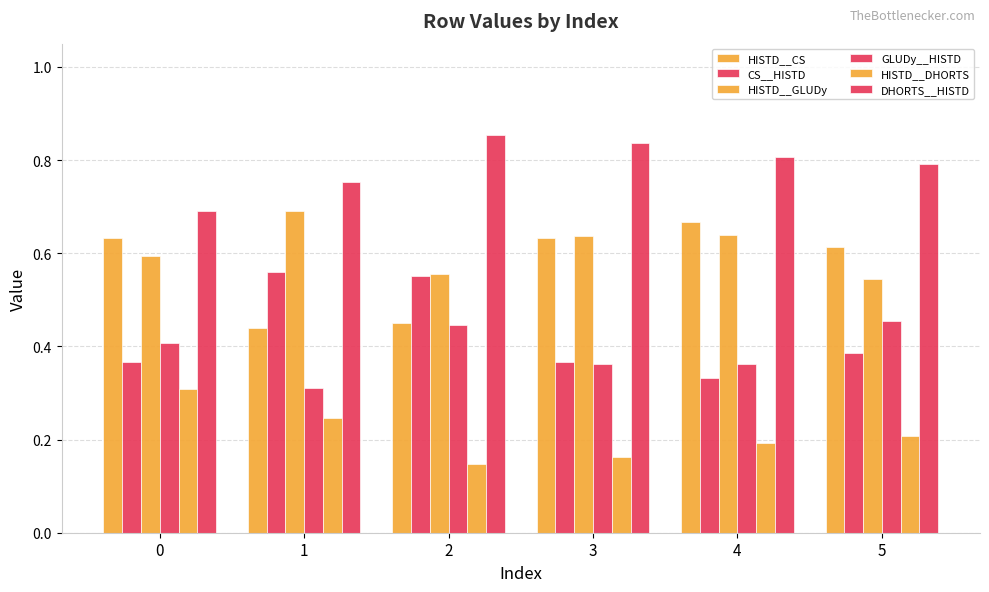

Count the CS__HISTD values in the range 0 to 1.

6